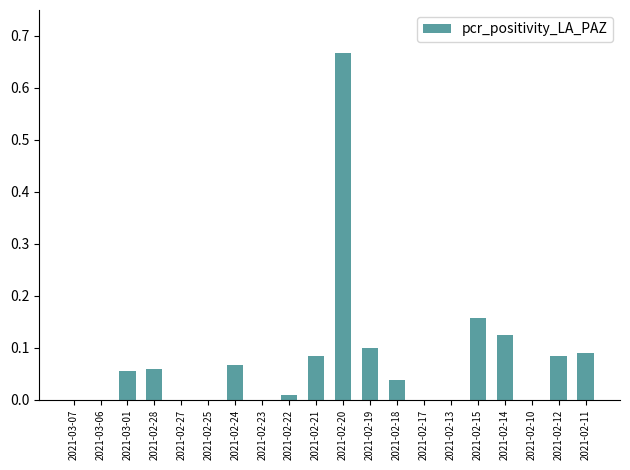

Which category has the highest value across all series?

2021-02-20